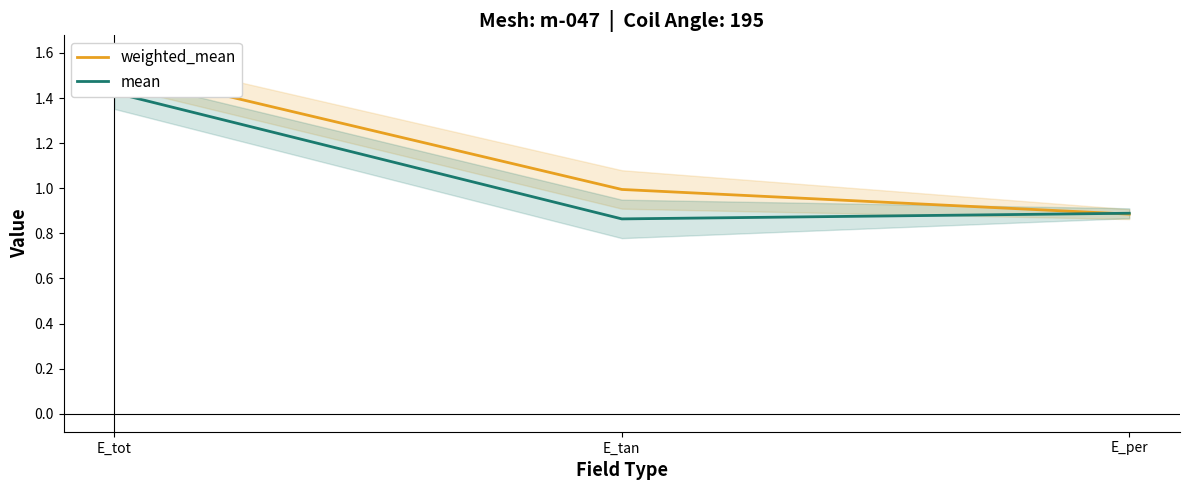

What is the greatest value displayed?

1.5